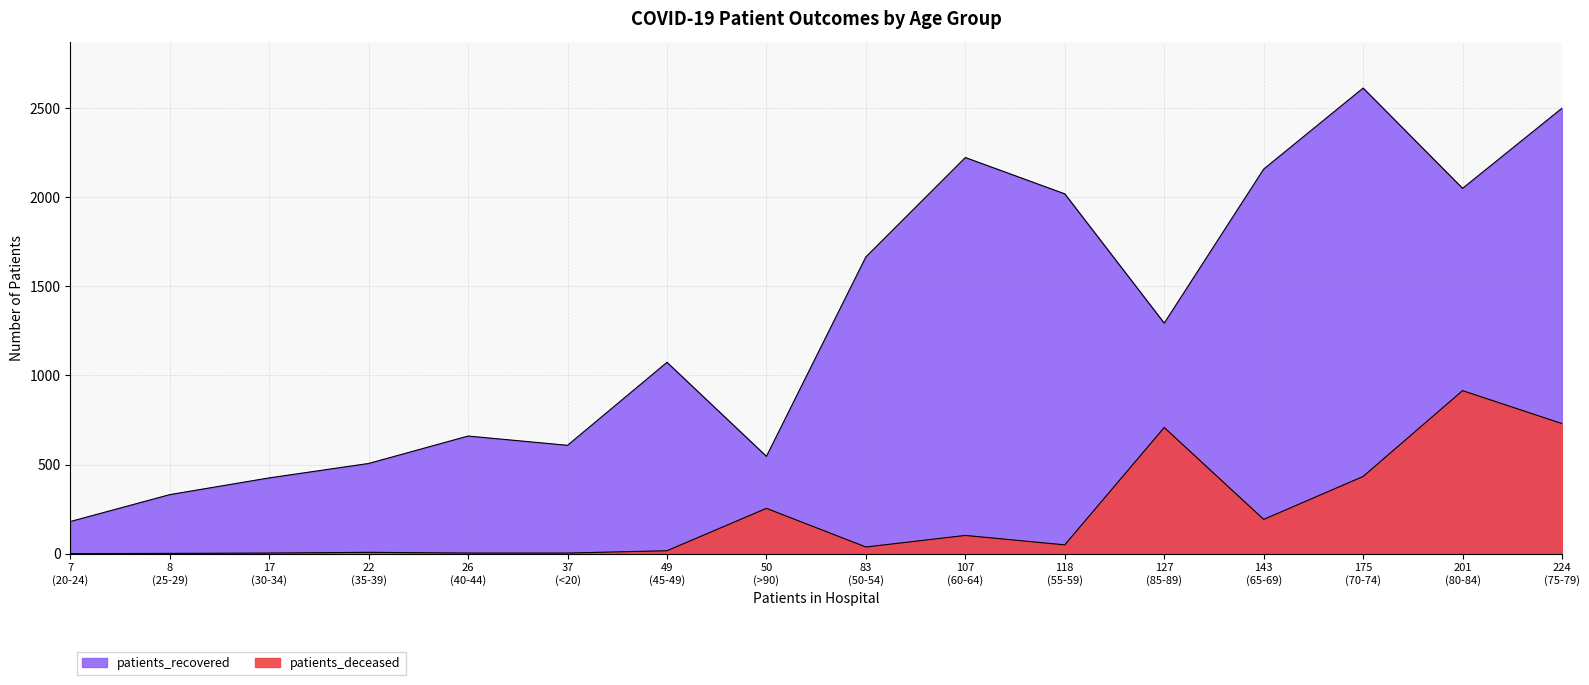

What are all the series names shown in the legend?

patients_recovered, patients_deceased